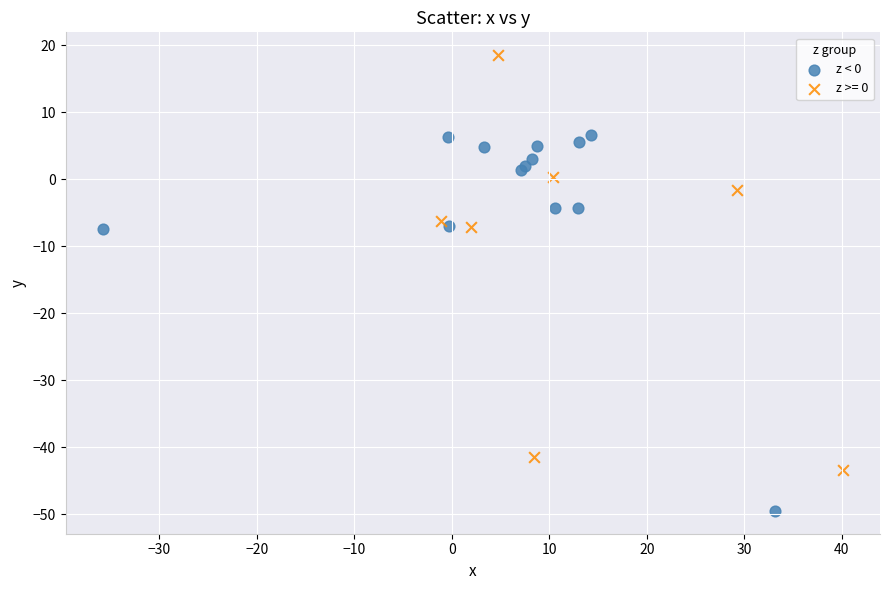

Which series has the largest Y range (max minus min)?

z >= 0